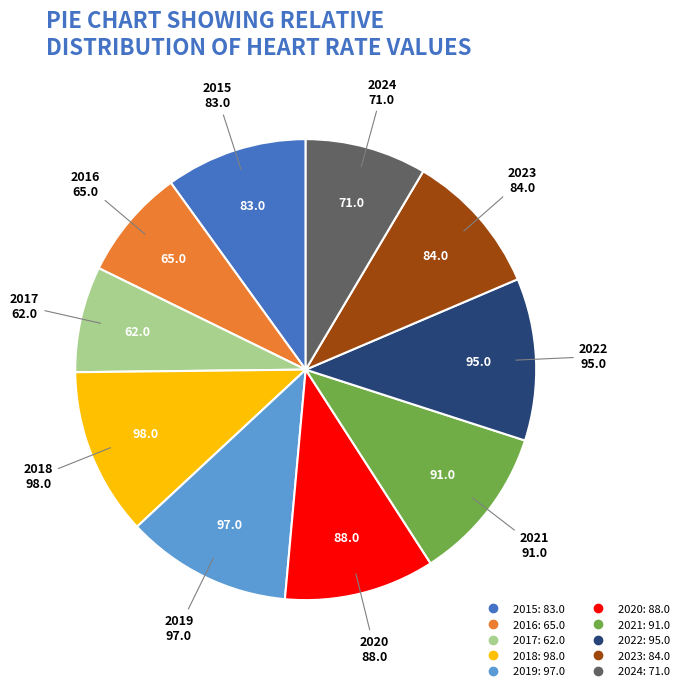

Is 2021 the majority of the pie?

No